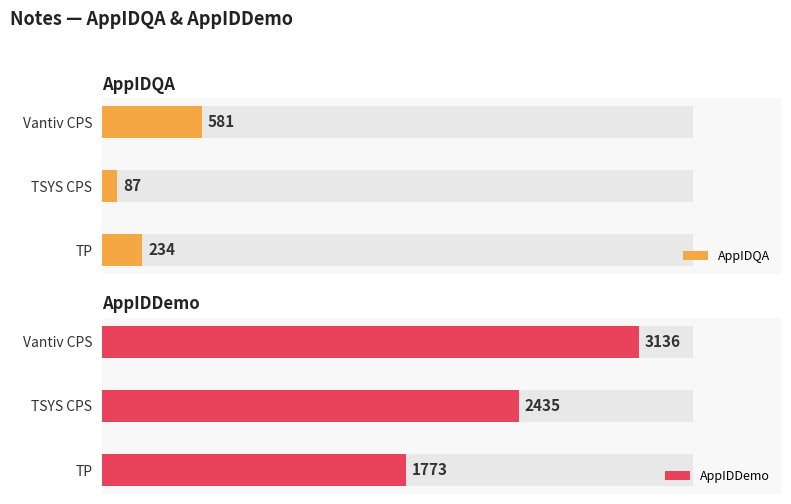

True or false: AppIDDemo has a value of 3136 at Vantiv CPS.

True